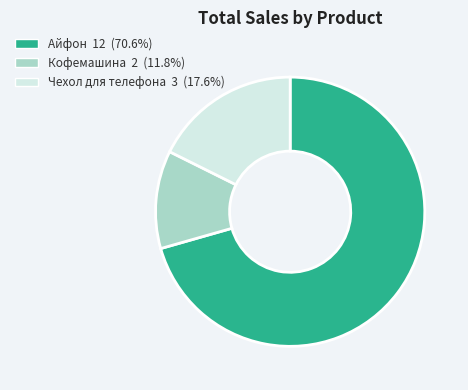

Which has a higher value, Кофемашина or Айфон?

Айфон